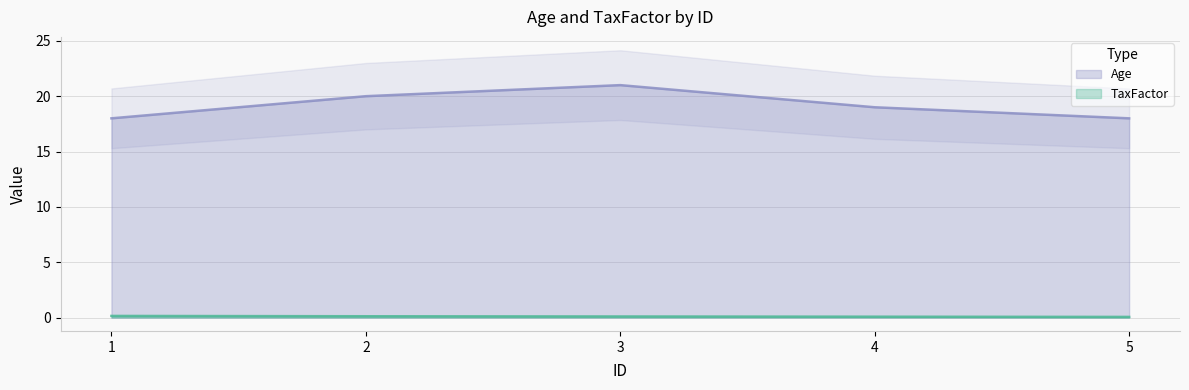

What is the value of the Age point at the 2nd from the left?

20.0